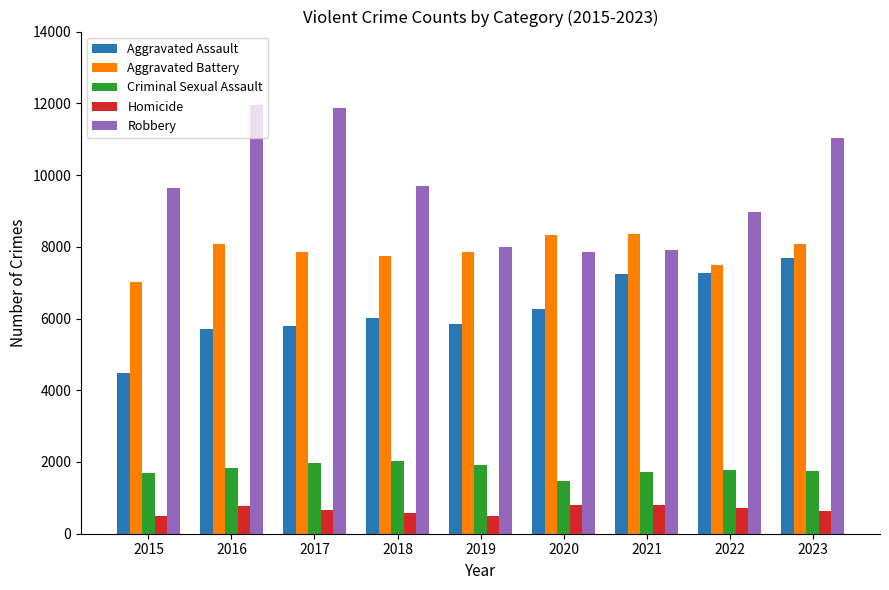

Rank the series at 2016 from highest to lowest value.

Robbery, Aggravated Battery, Aggravated Assault, Criminal Sexual Assault, Homicide